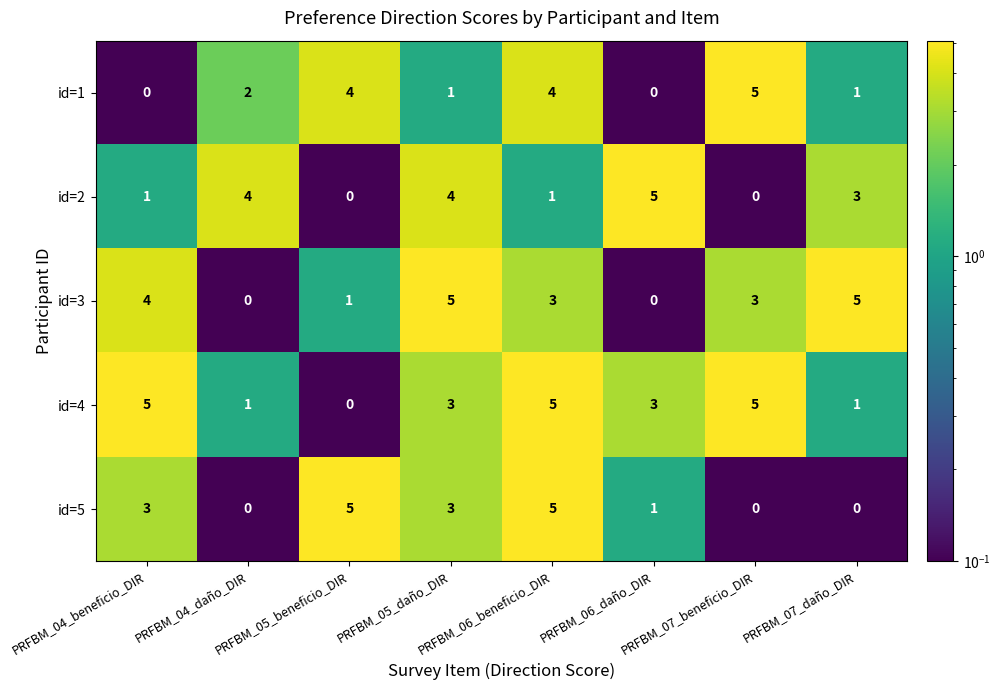

What is the sum of all id=1 values?

17